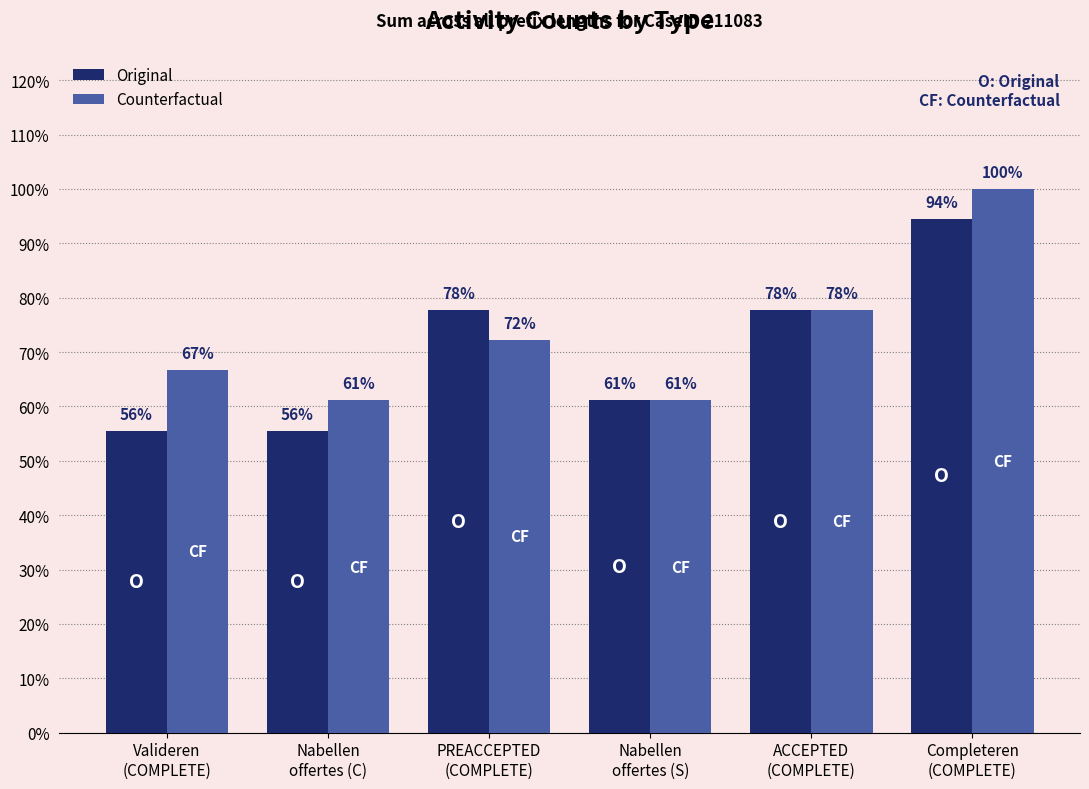

At which category is the sum across all series the highest?

Completeren
(COMPLETE)